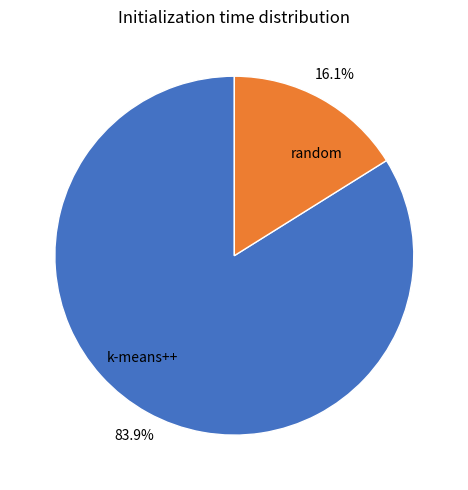

Rank the categories by value from lowest to highest.

random, k-means++